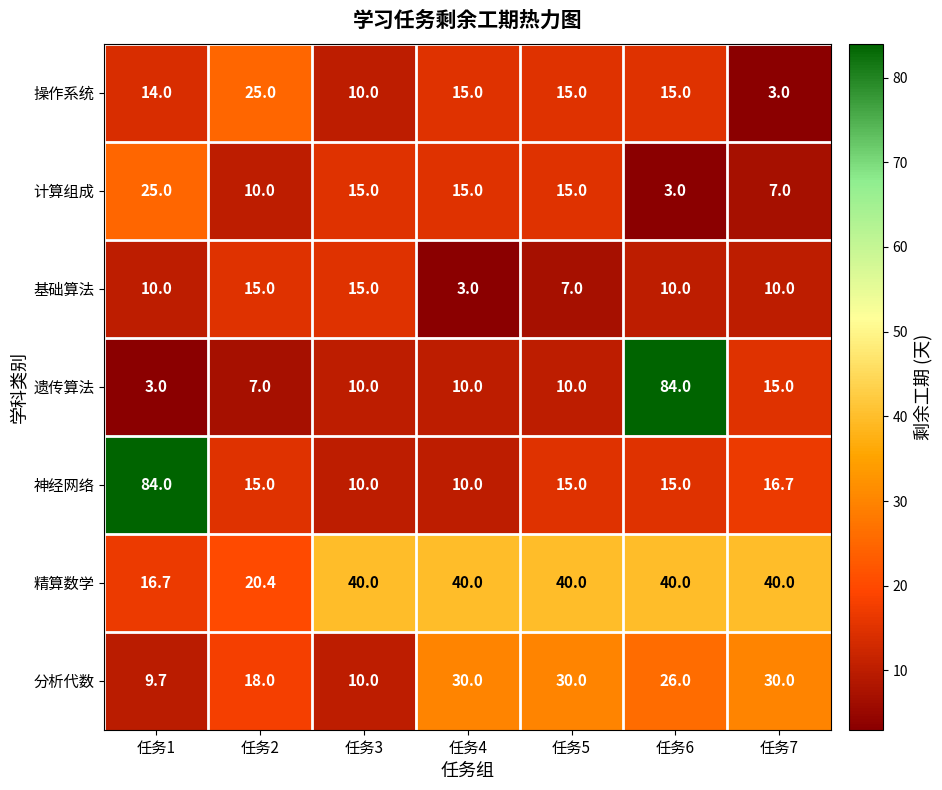

How many values in the 遗传算法 series are below 10?

2